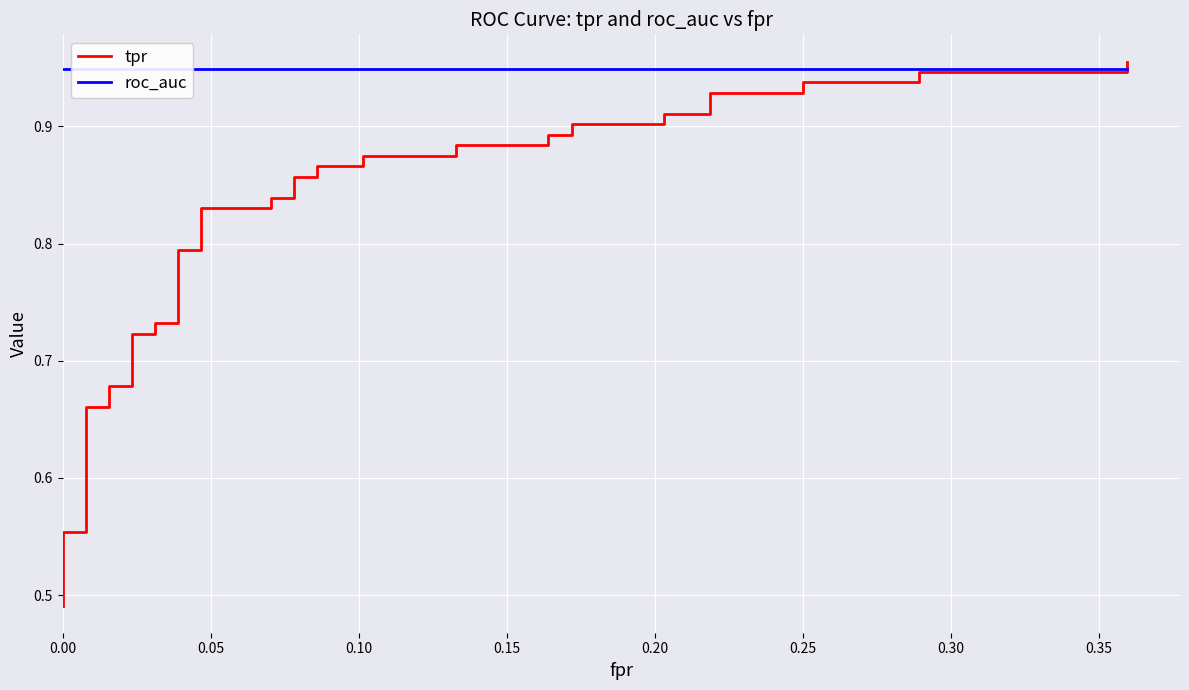

What is the maximum value for roc_auc?

0.9